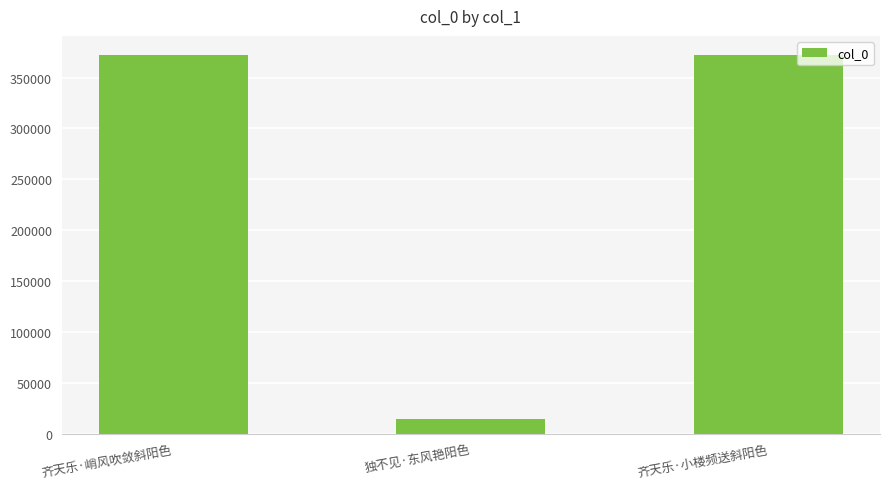

Count the number of data series in this chart.

1